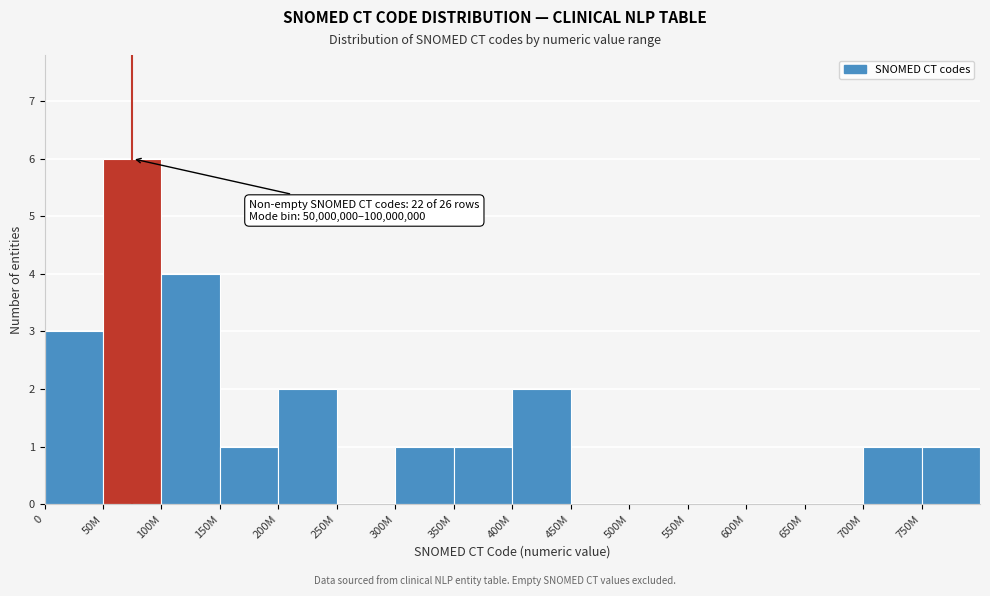

Reading left to right, extract all data points from this chart.

0=3	50M=6	100M=4	150M=1	200M=2	250M=0	300M=1	350M=1	400M=2	450M=0	500M=0	550M=0	600M=0	650M=0	700M=1	750M=1